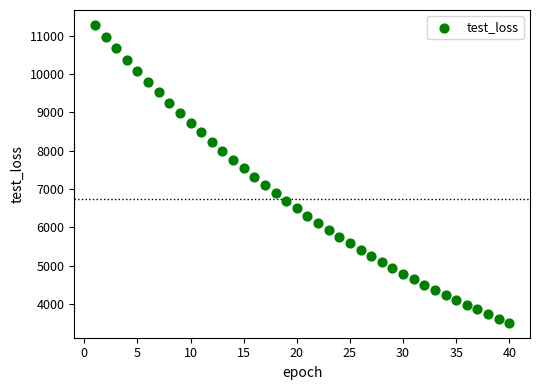

What is the range of Y values (max minus min)?

7767.1